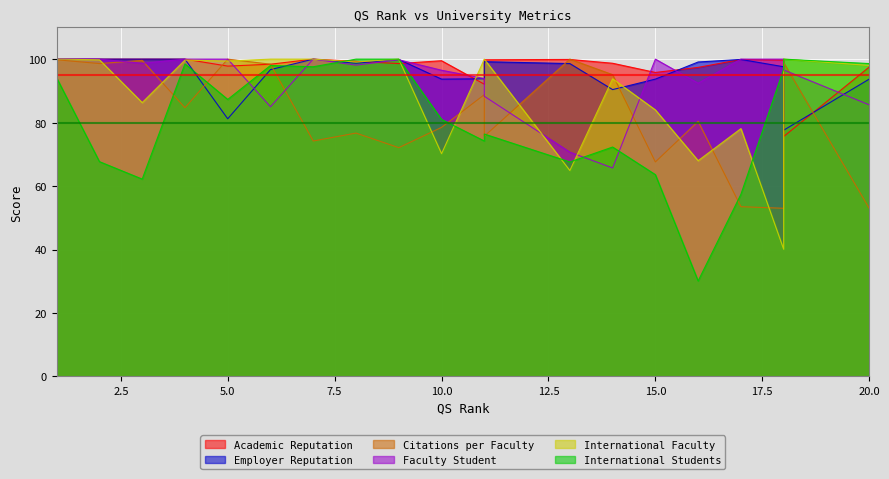

Where is Employer Reputation nearest to the value 88?

14